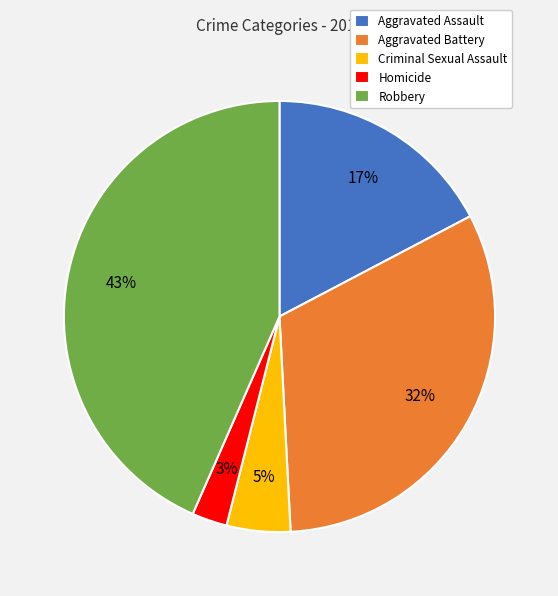

Is there any slice that represents more than half of the pie?

No